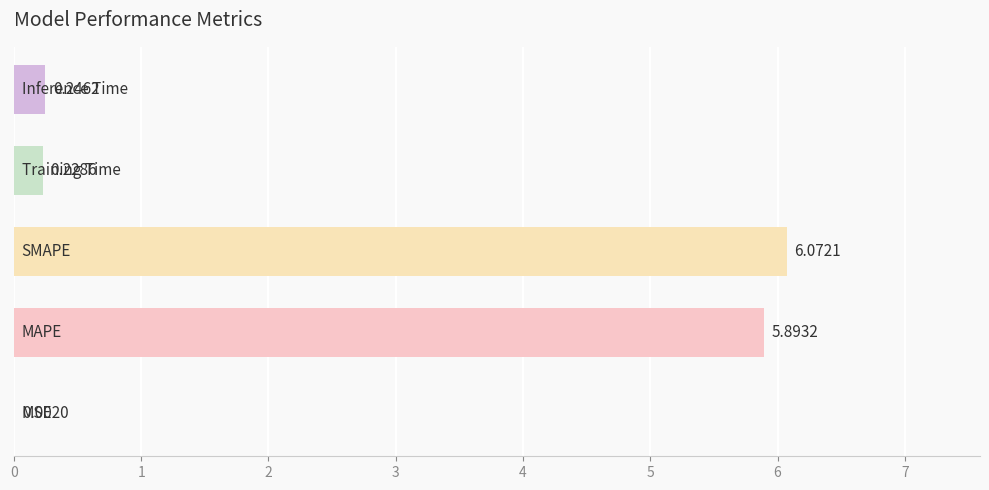

What is the sum of all values?

12.4